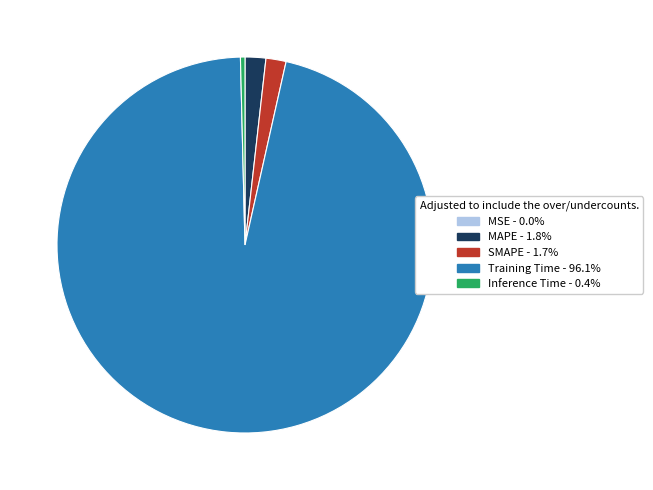

What is the largest slice in the pie chart?

Training Time